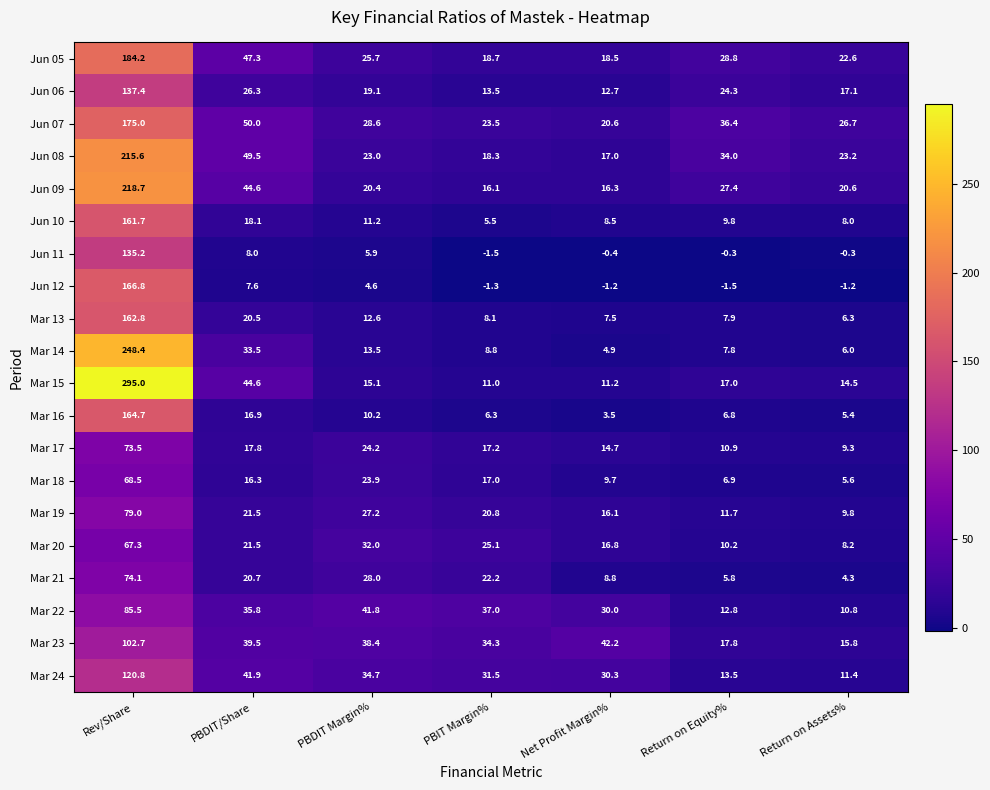

Which series has the largest total across all categories?

Mar 15